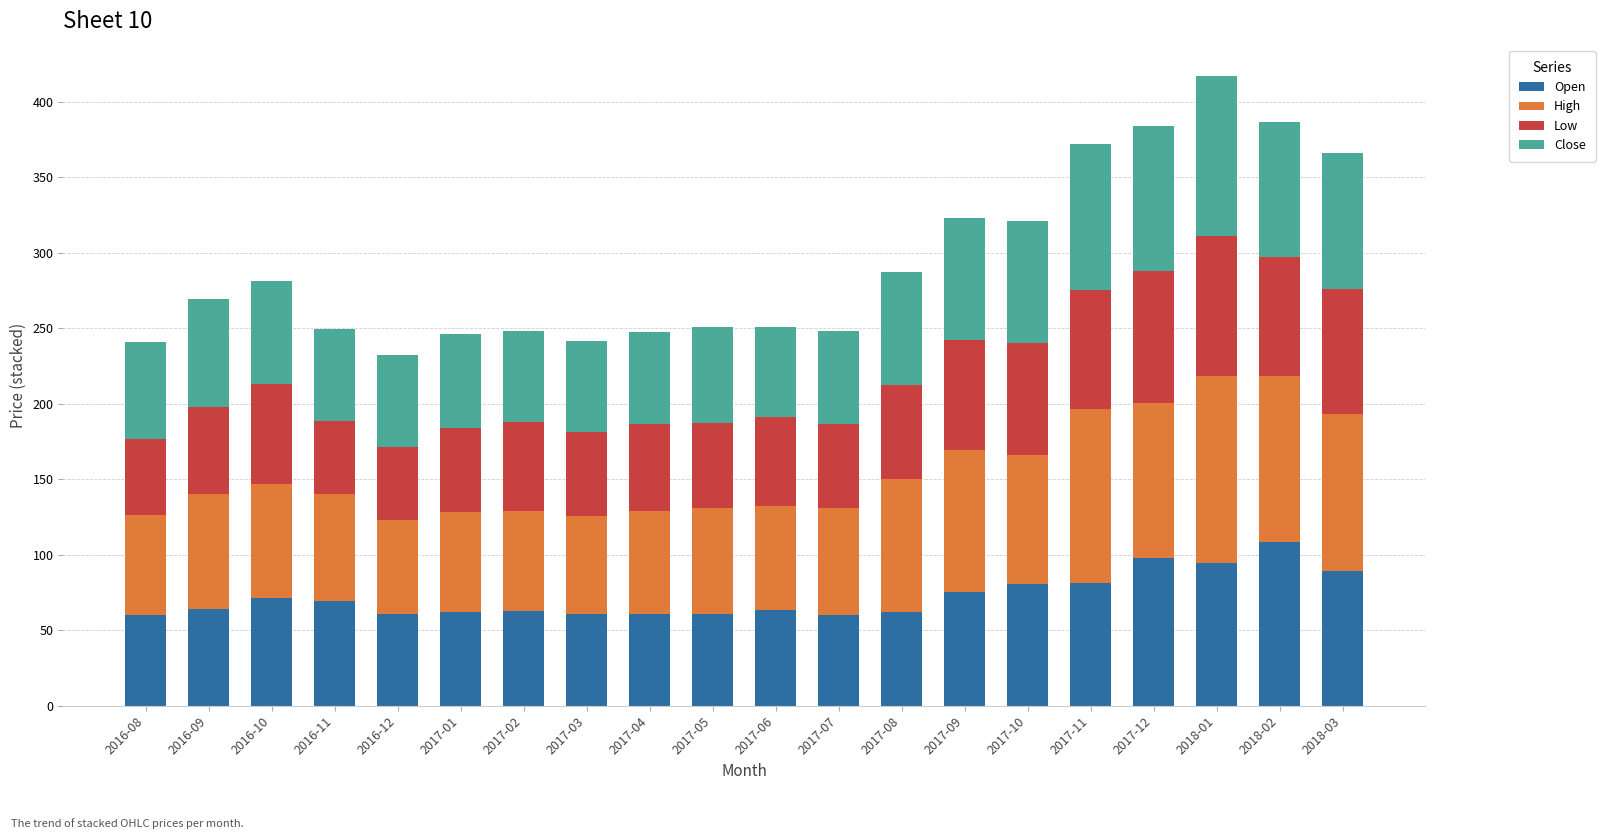

What is the total value across all series at 2017-09?

322.8